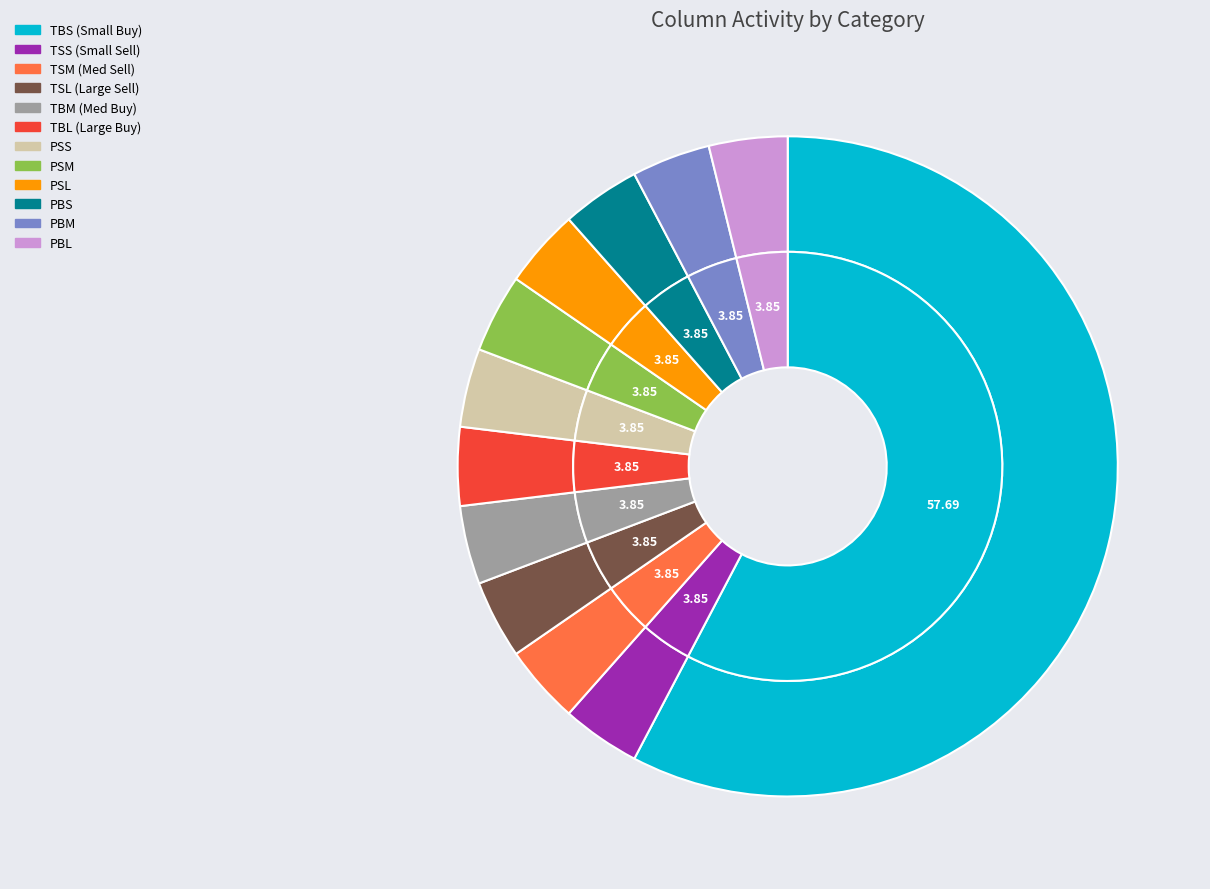

What is the largest slice in the pie chart?

TBS